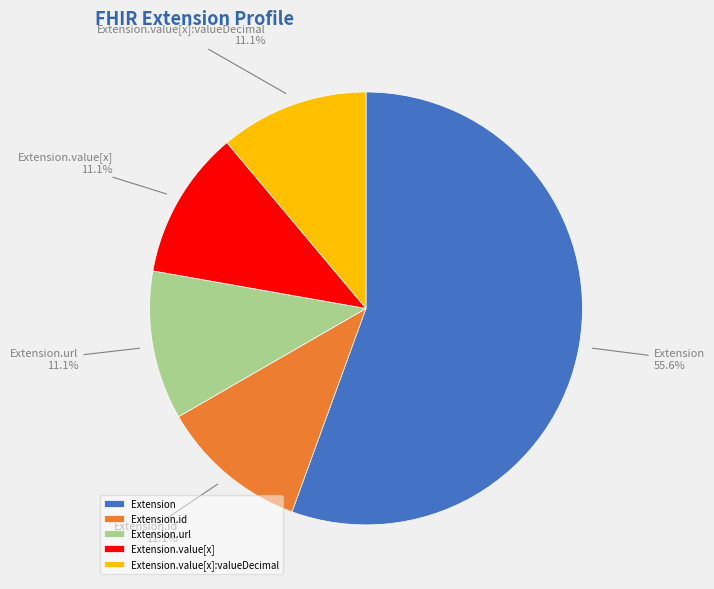

What is the largest slice in the pie chart?

Extension